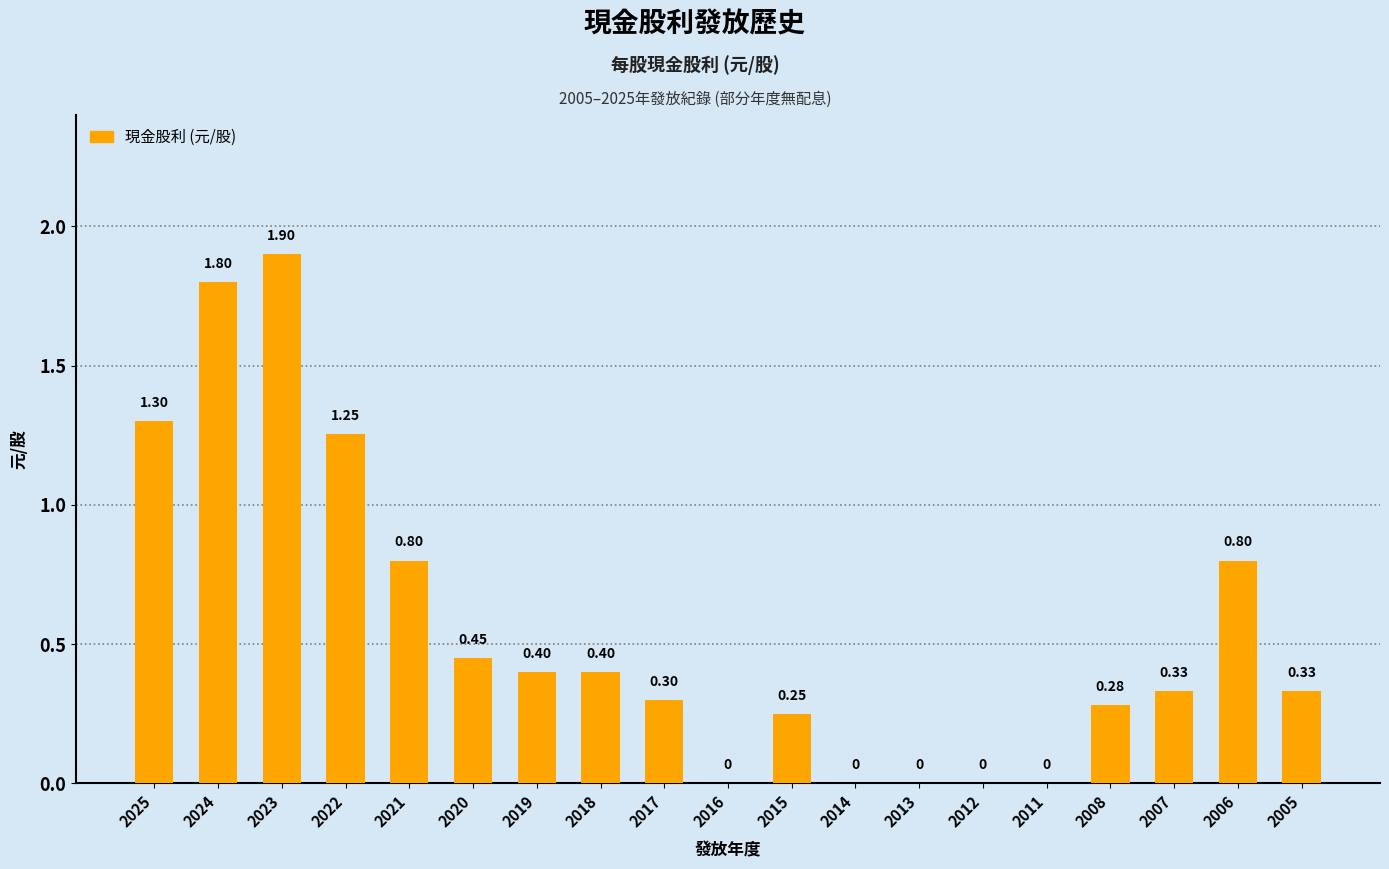

What is the maximum value shown in the chart?

1.9